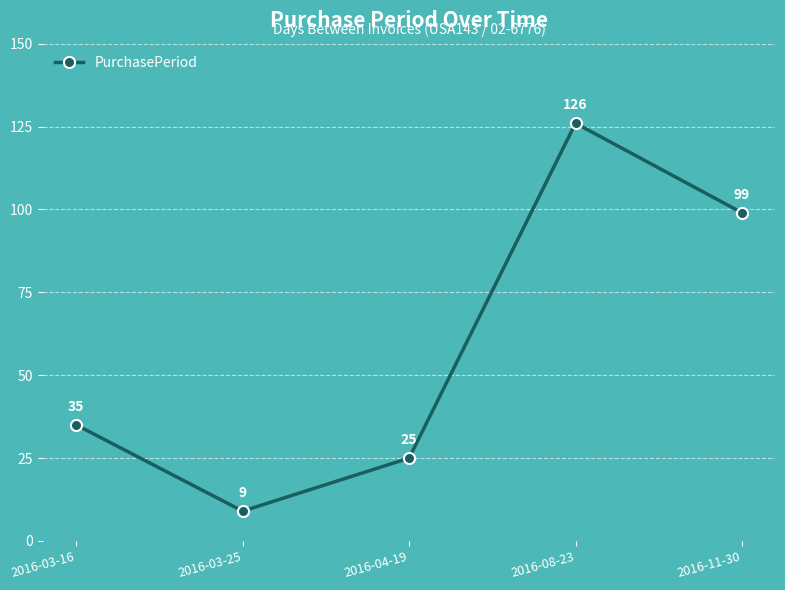

Reading left to right, extract all data points from this chart.

35	9	25	126	99